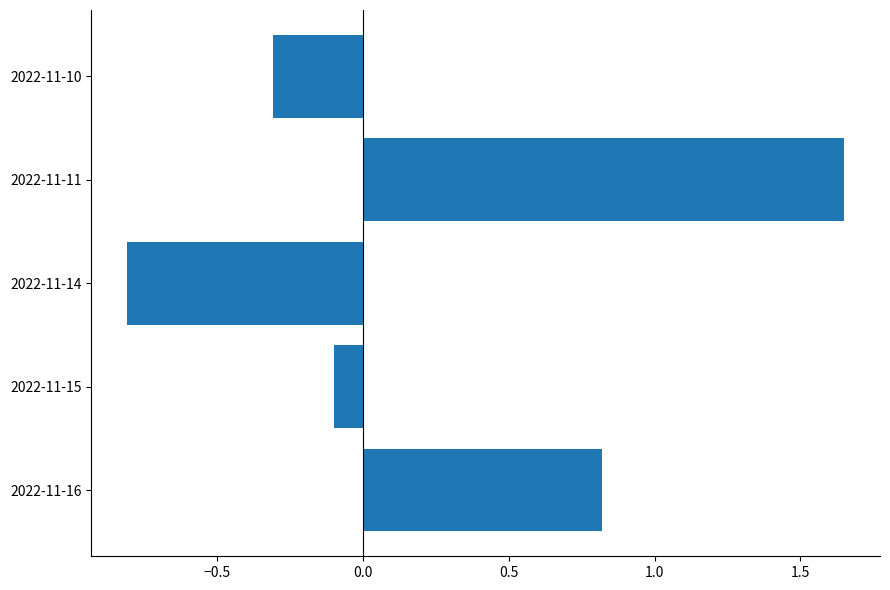

Rank the categories by value from lowest to highest.

2022-11-14, 2022-11-10, 2022-11-15, 2022-11-16, 2022-11-11